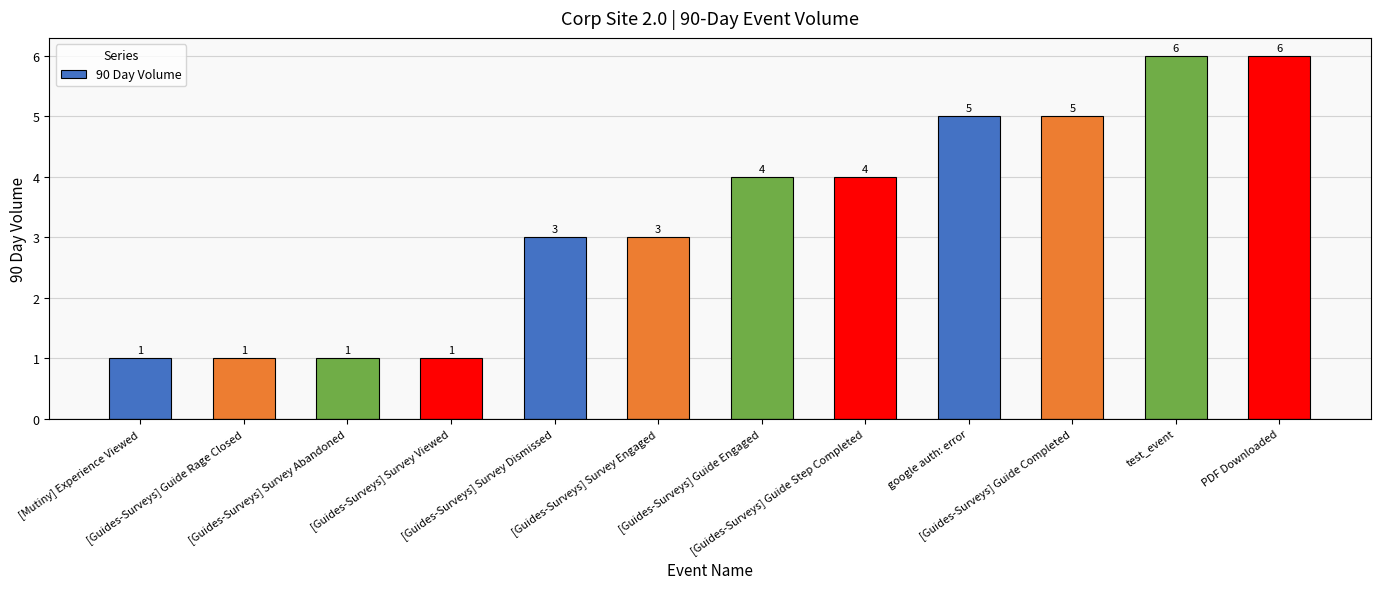

What is the approximate value at [Guides-Surveys] Survey Abandoned?

1